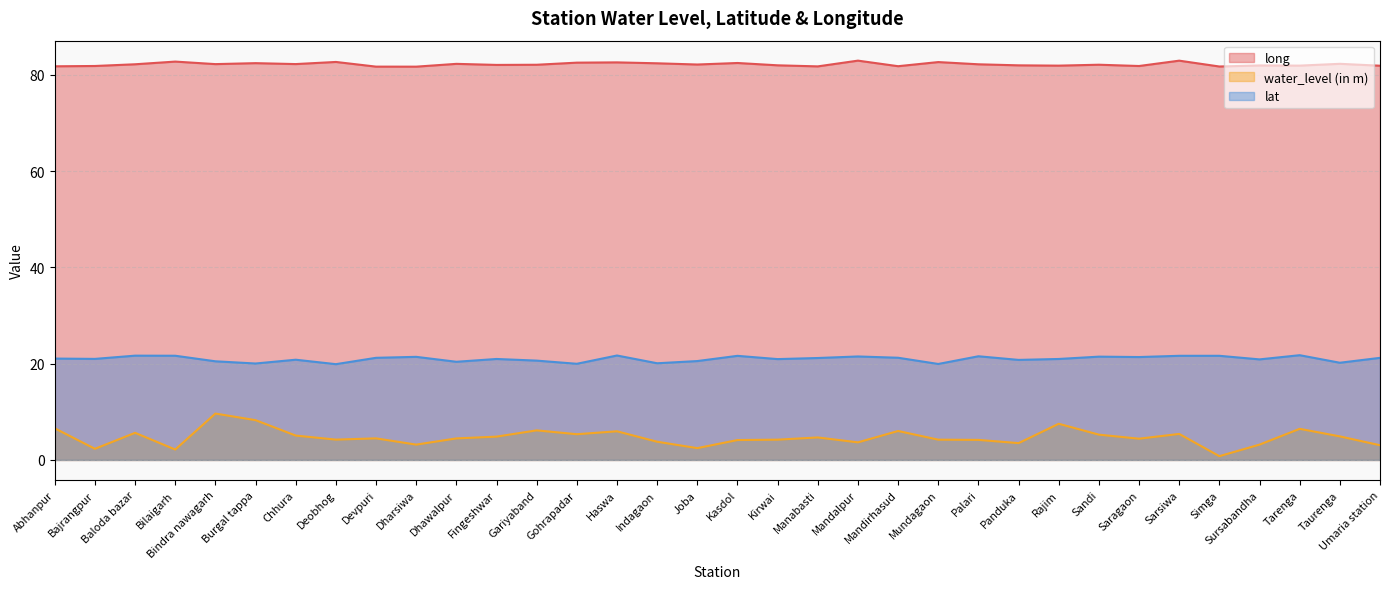

True or false: lat and water_level (in m) intersect in this chart.

False